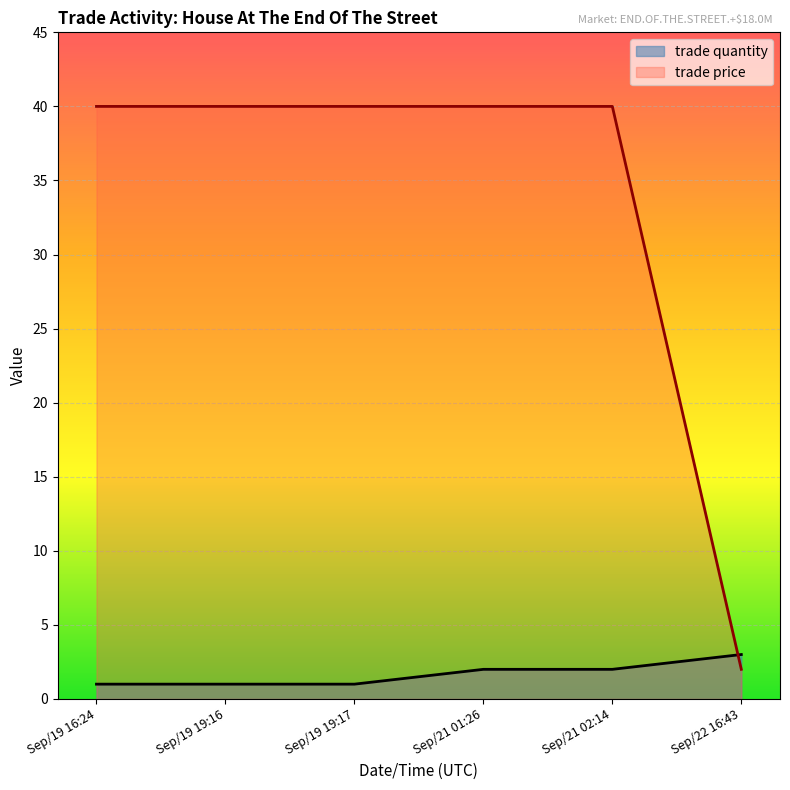

The value of trade quantity at Sep/21 02:14 is 1. True or false?

False